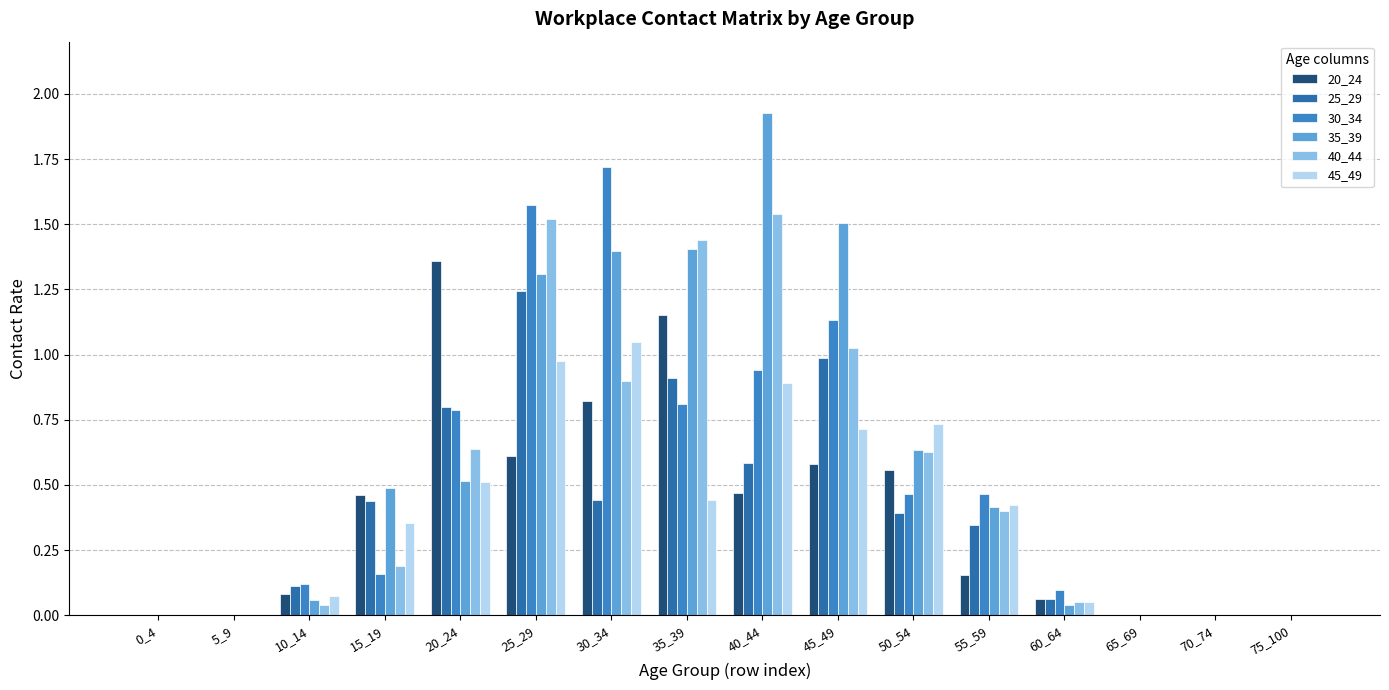

How many series are shown in this chart?

6